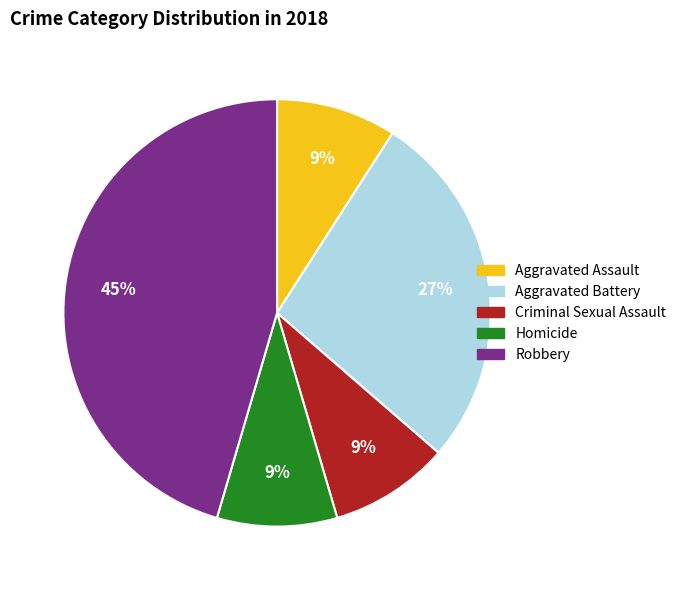

Combined, do Criminal Sexual Assault and Homicide account for over 50%?

No